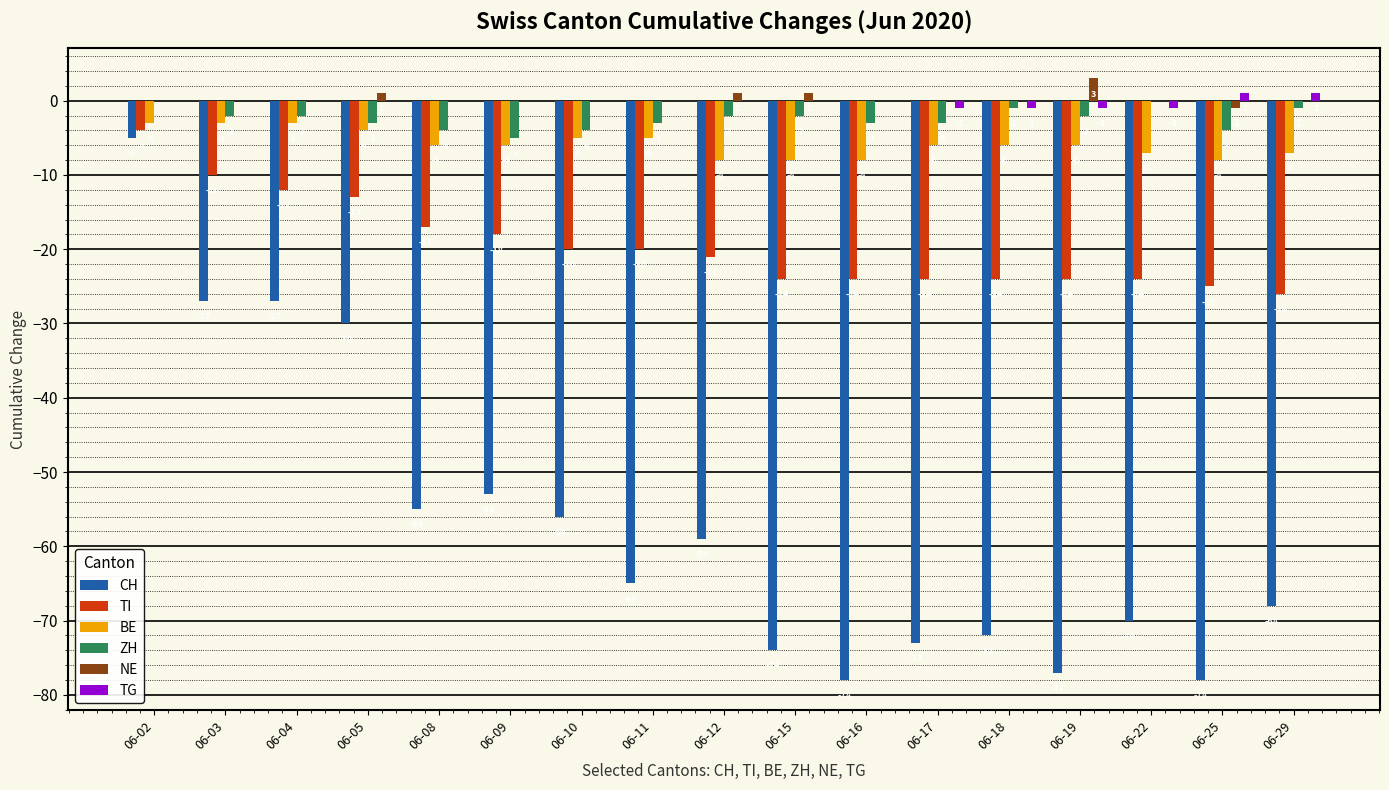

What is the total value across all series at 06-03?

-42